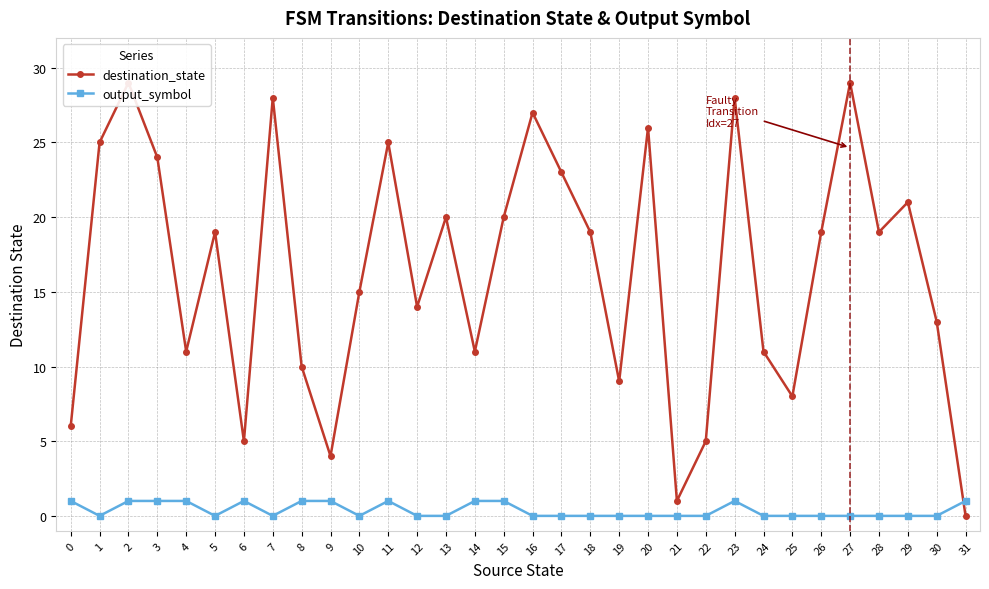

What is the maximum value shown in the chart?

29